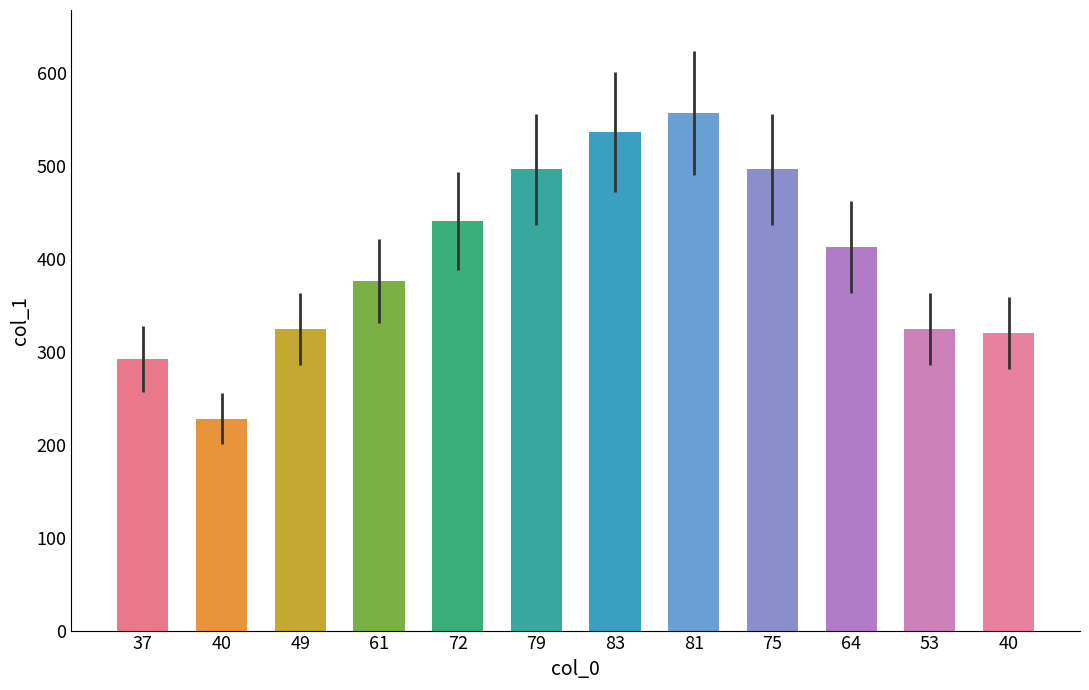

Does the chart contain any negative values?

No